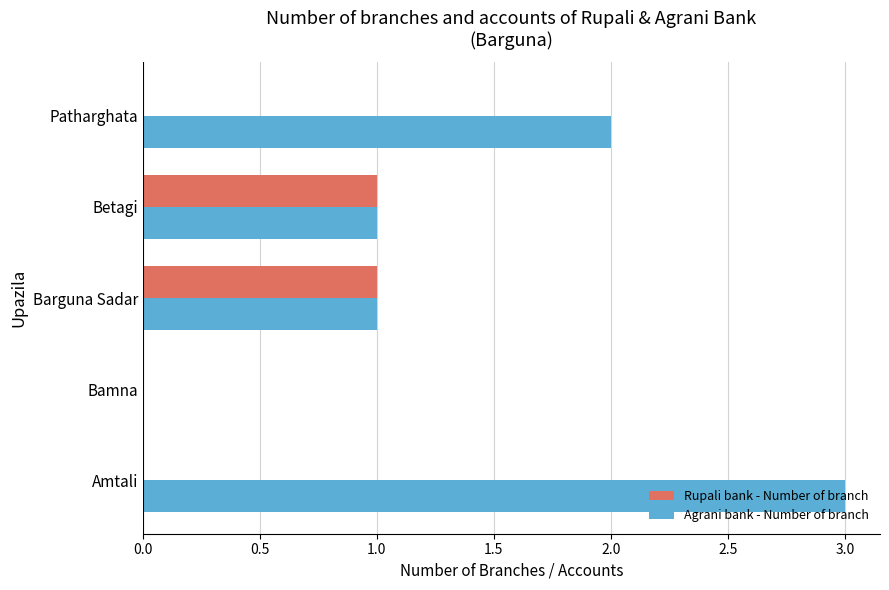

True or false: Rupali bank - Number of branch has a value of 0 at Bamna.

True